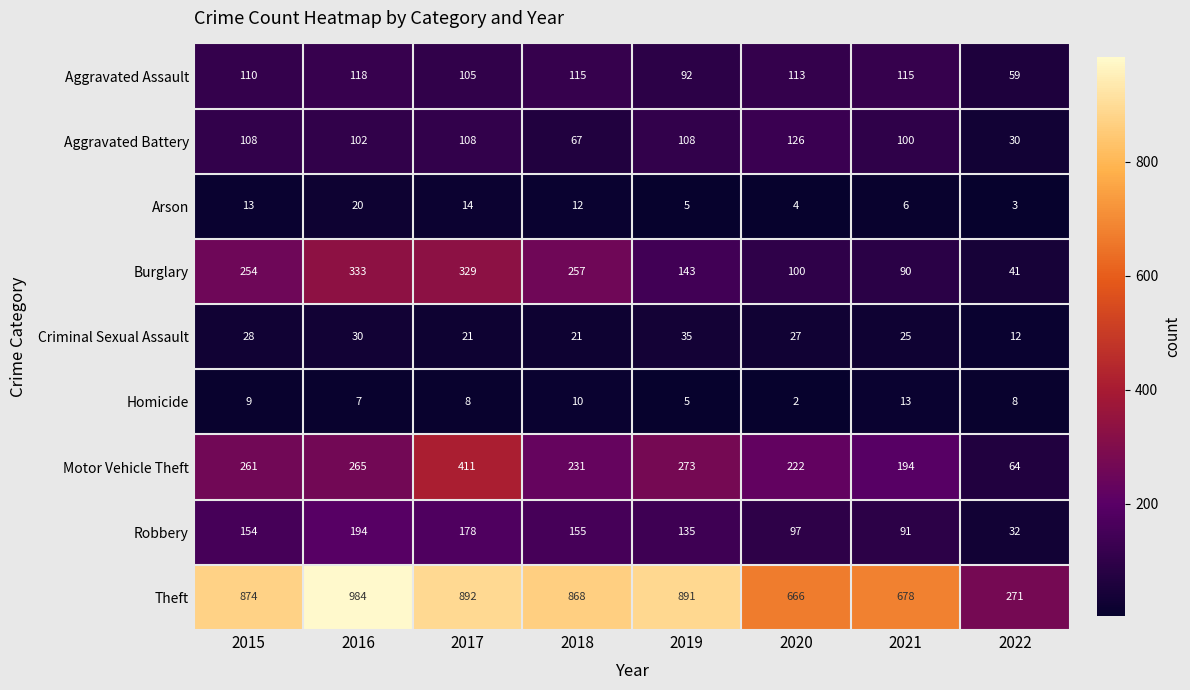

True or false: Criminal Sexual Assault has a value of 30 at 2016.

True